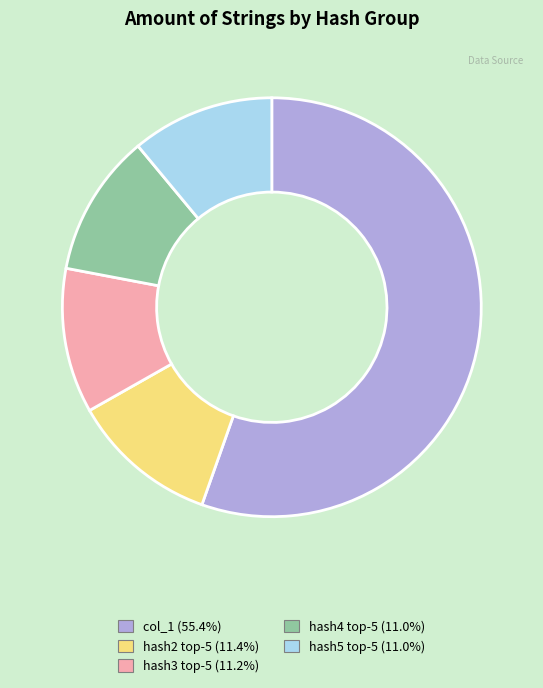

Is there any slice that represents more than half of the pie?

Yes